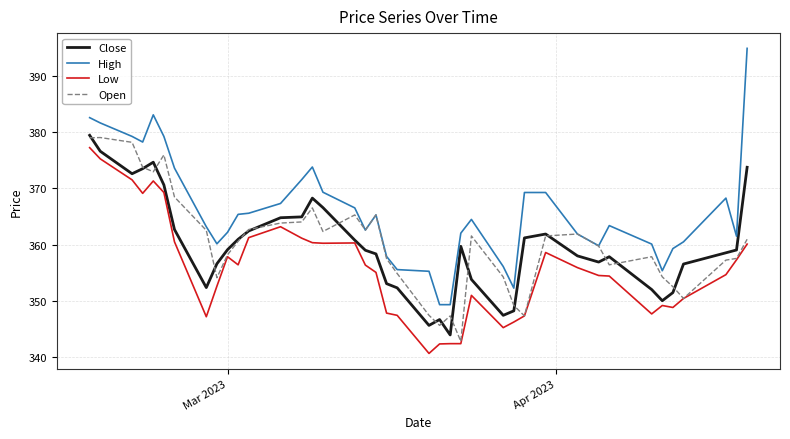

True or false: Close and High intersect in this chart.

False